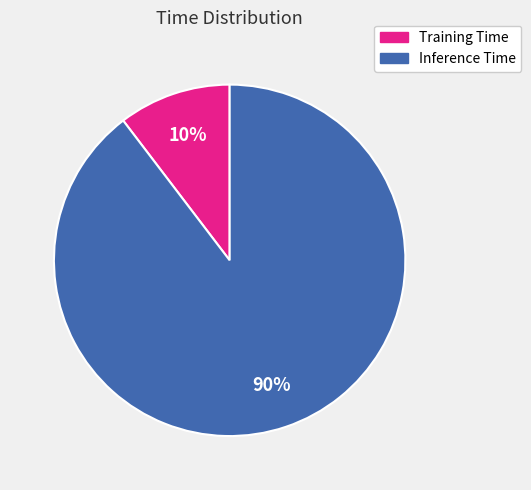

Does Inference Time represent more than half of the total?

Yes